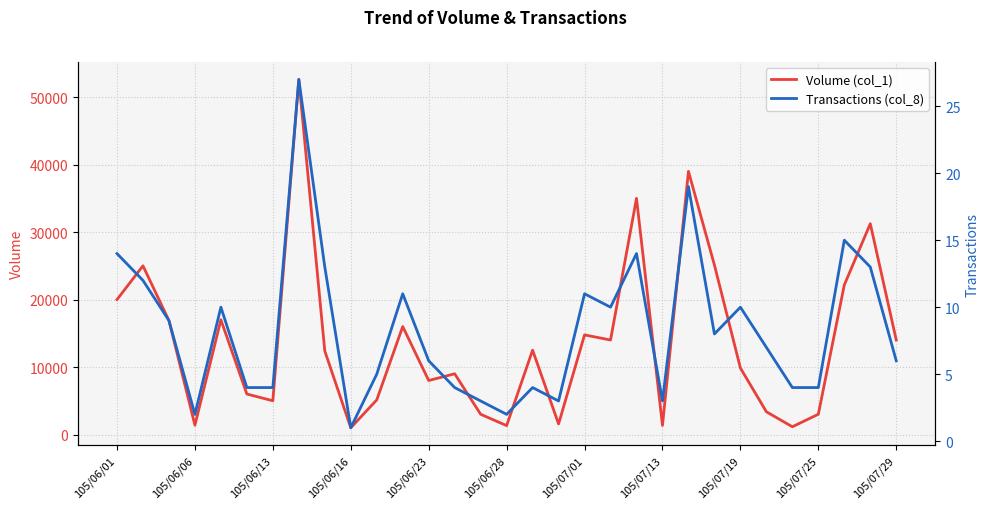

What position from the left is 11?

12